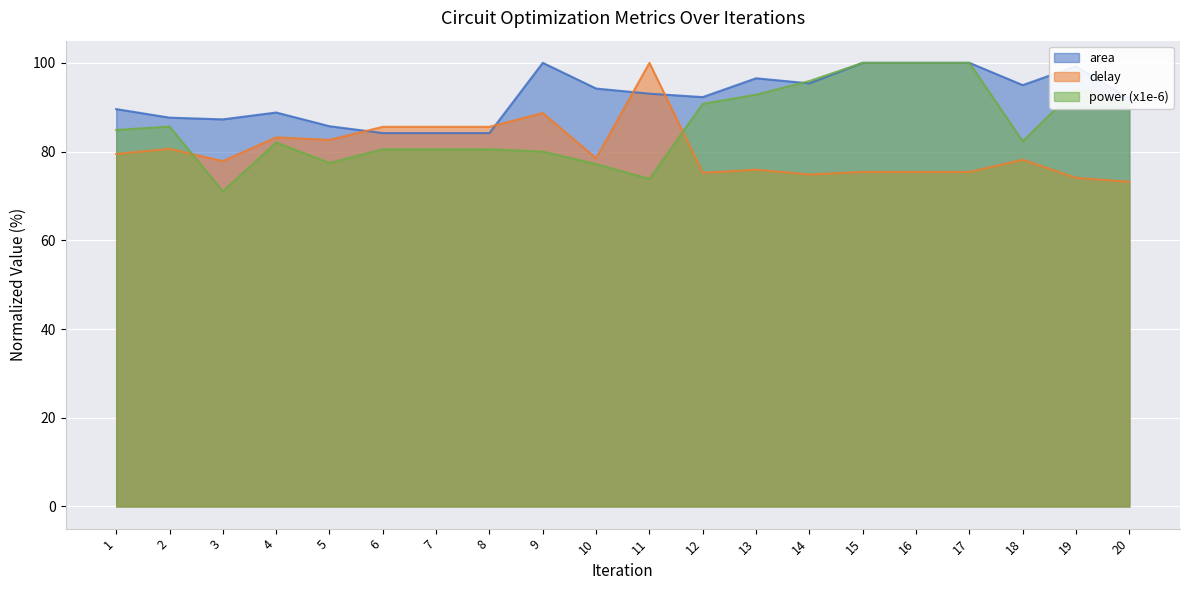

What is the spread (max minus min) of values at 4?

6.8